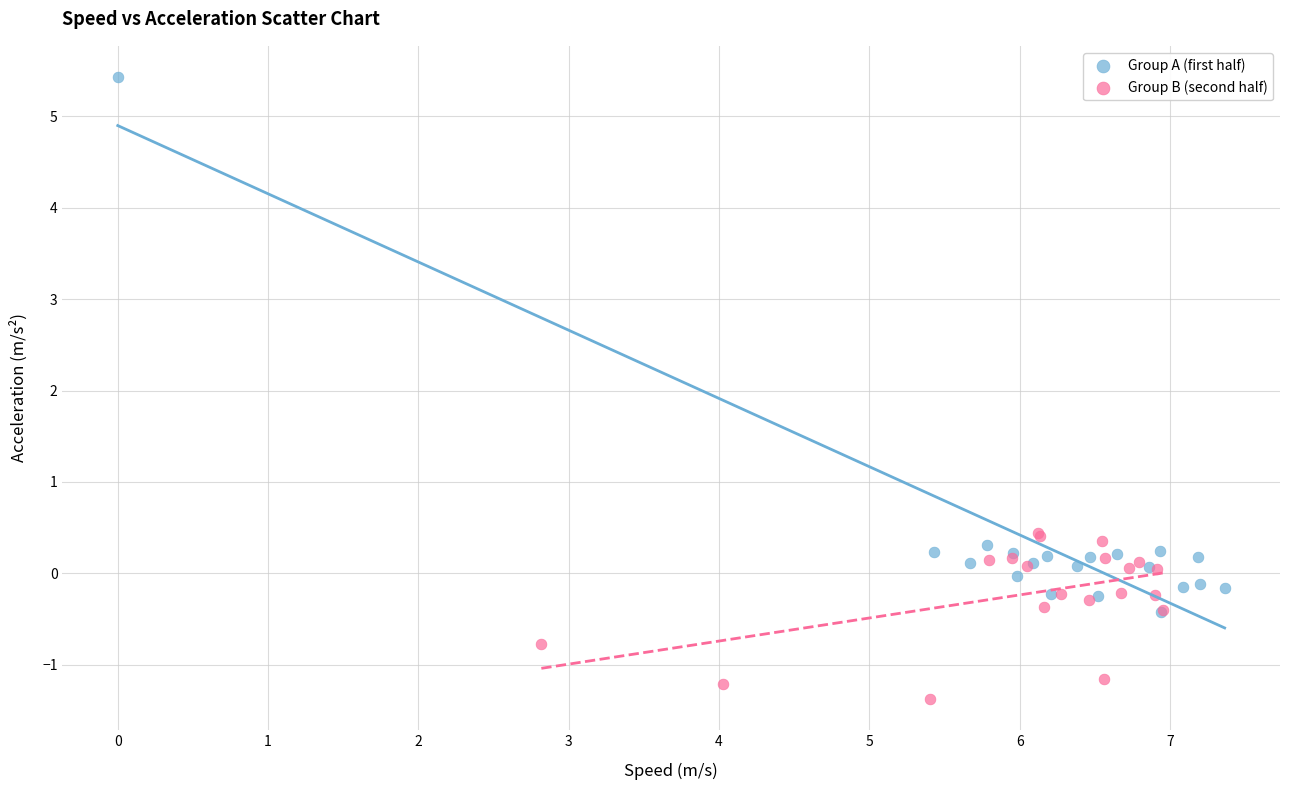

Which series reaches the maximum Y coordinate?

Group A (first half)